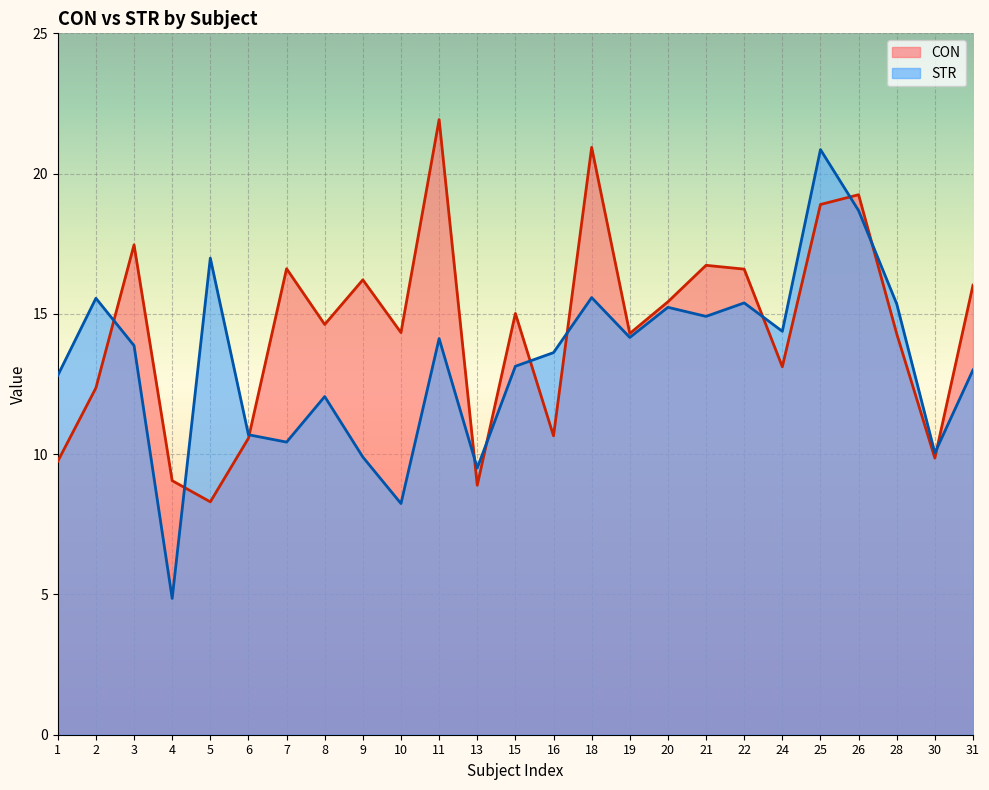

Which category has the lowest value across all series?

4